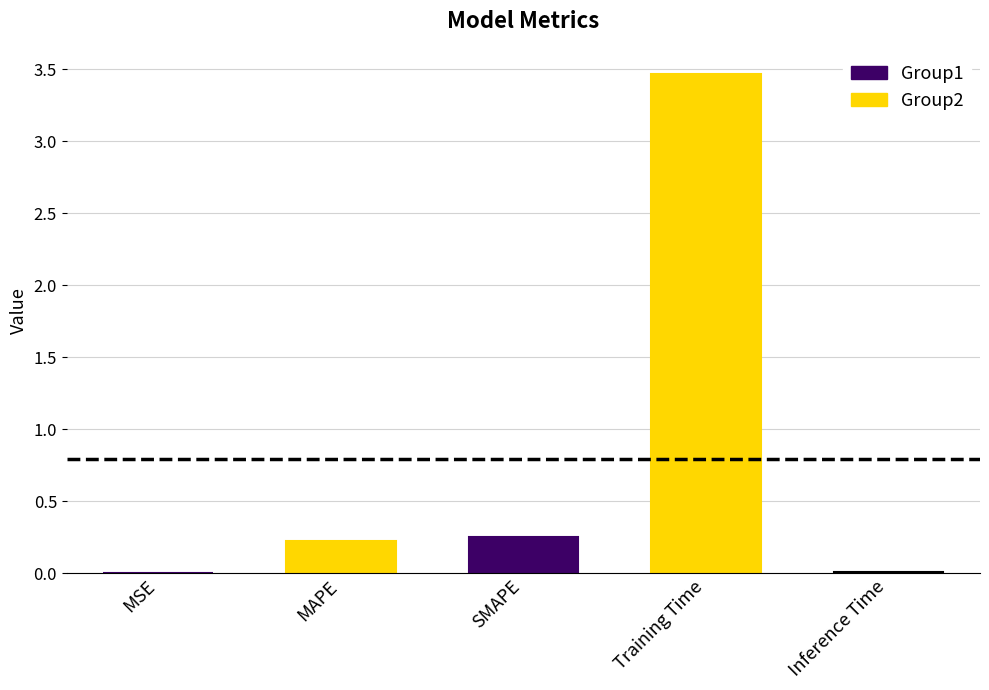

Between Inference Time and SMAPE, which is larger?

SMAPE